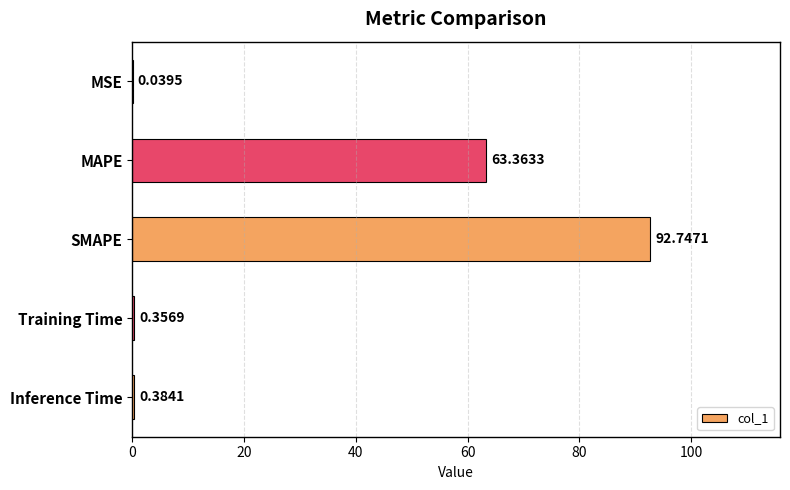

At which category does the chart reach its peak across all series?

SMAPE